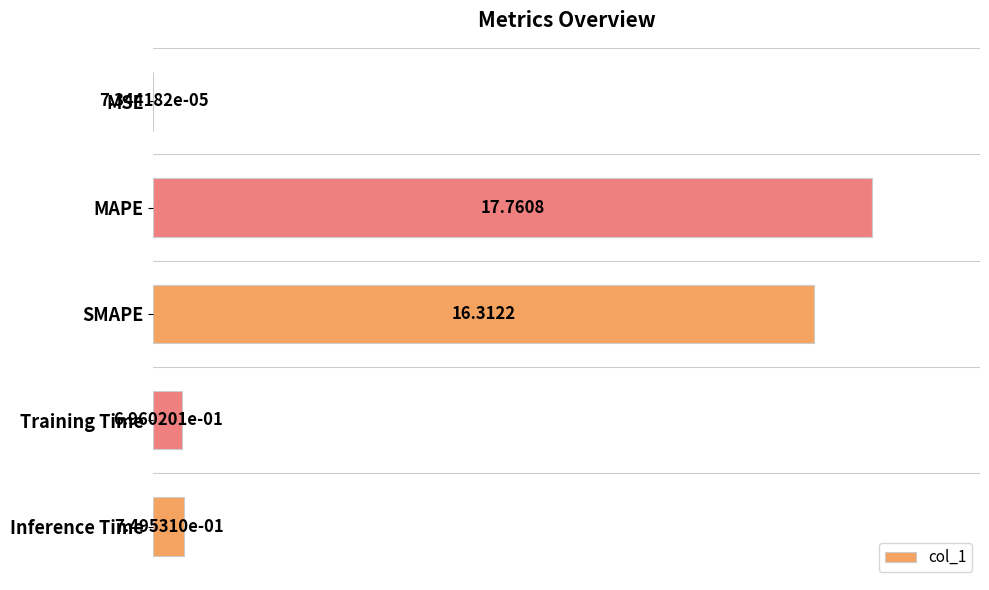

What is the average value?

7.1